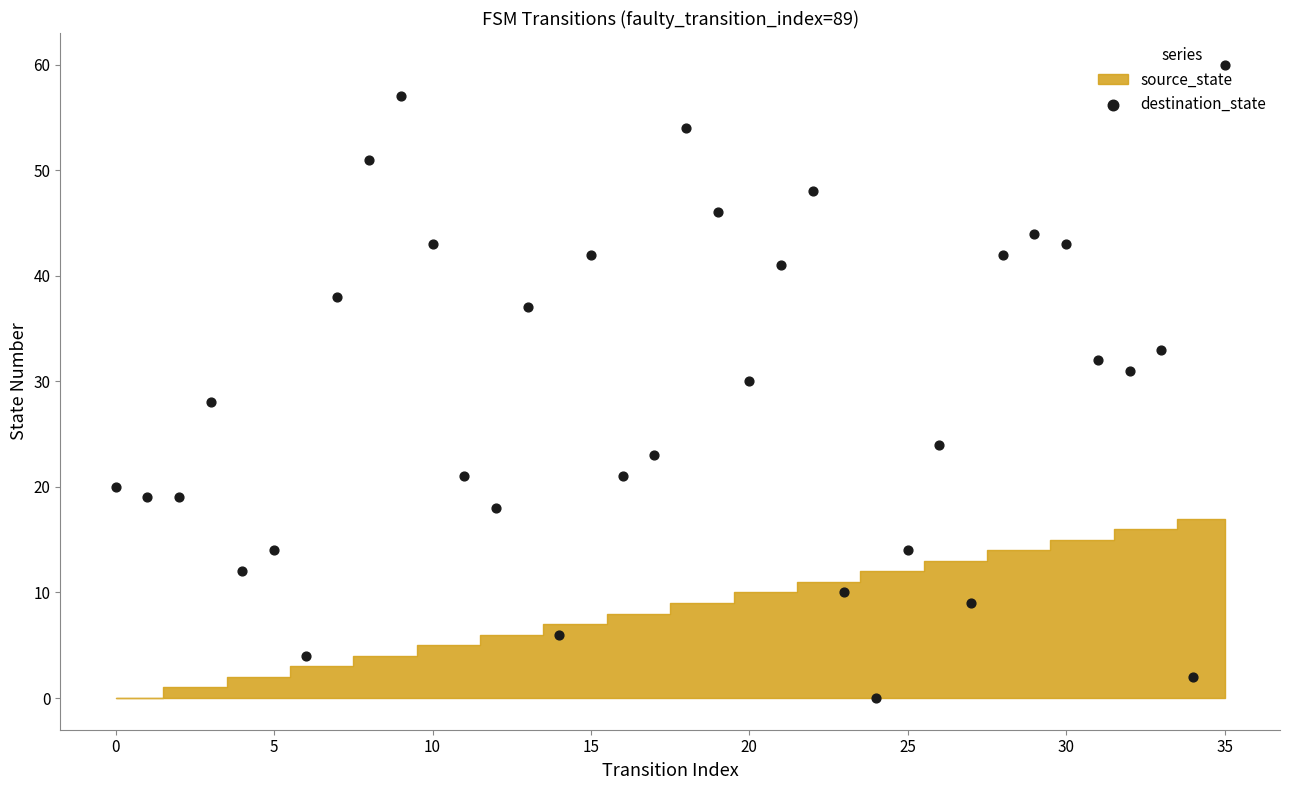

What is the change in value from 21 to 35?

+19